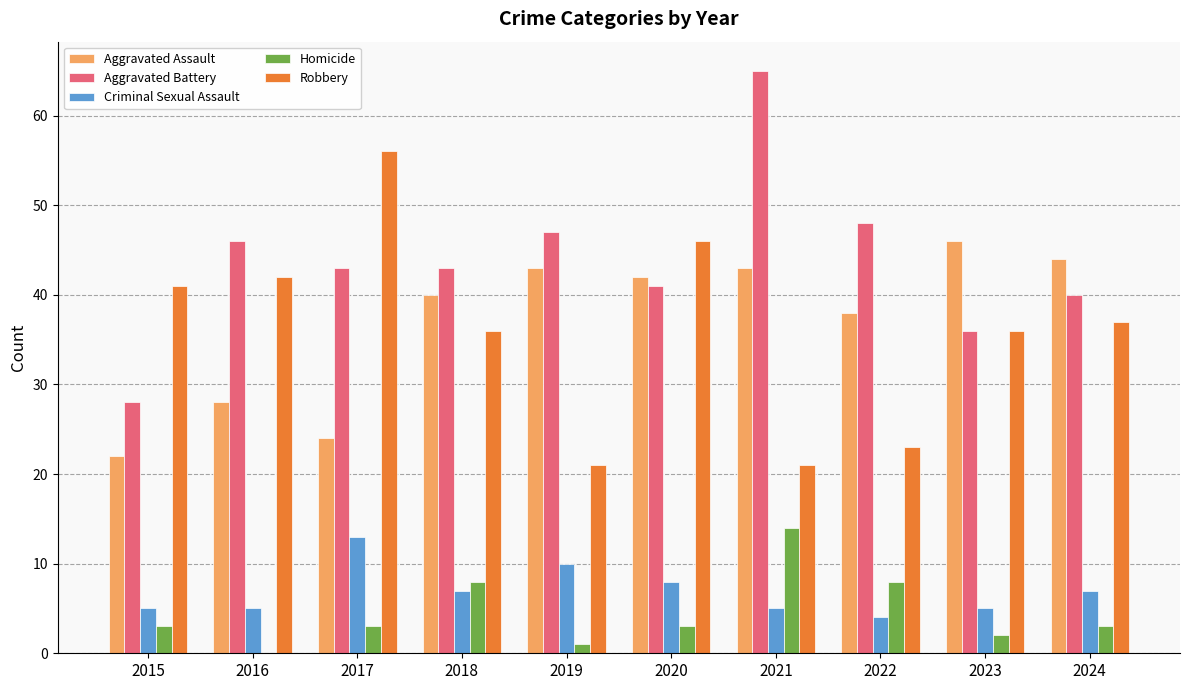

What are all the series names shown in the legend?

Aggravated Assault, Aggravated Battery, Criminal Sexual Assault, Homicide, Robbery